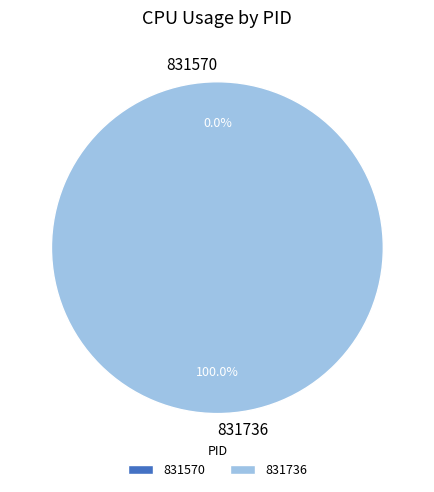

What is the change in value from 831570 to 831736?

+1.7